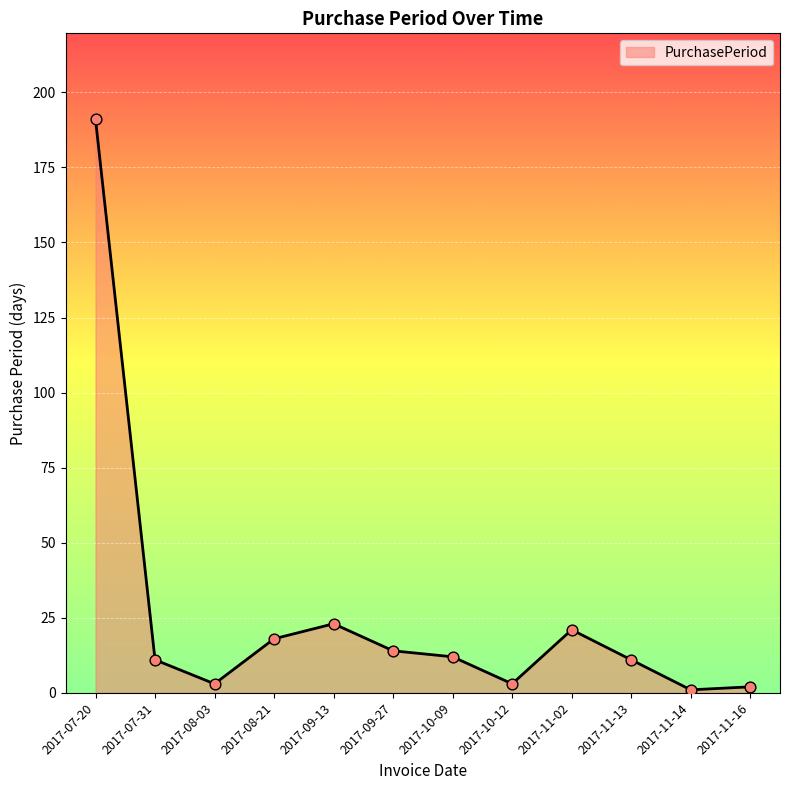

What is the ratio of the value at 2017-08-21 to the value at 2017-10-12?

6.0